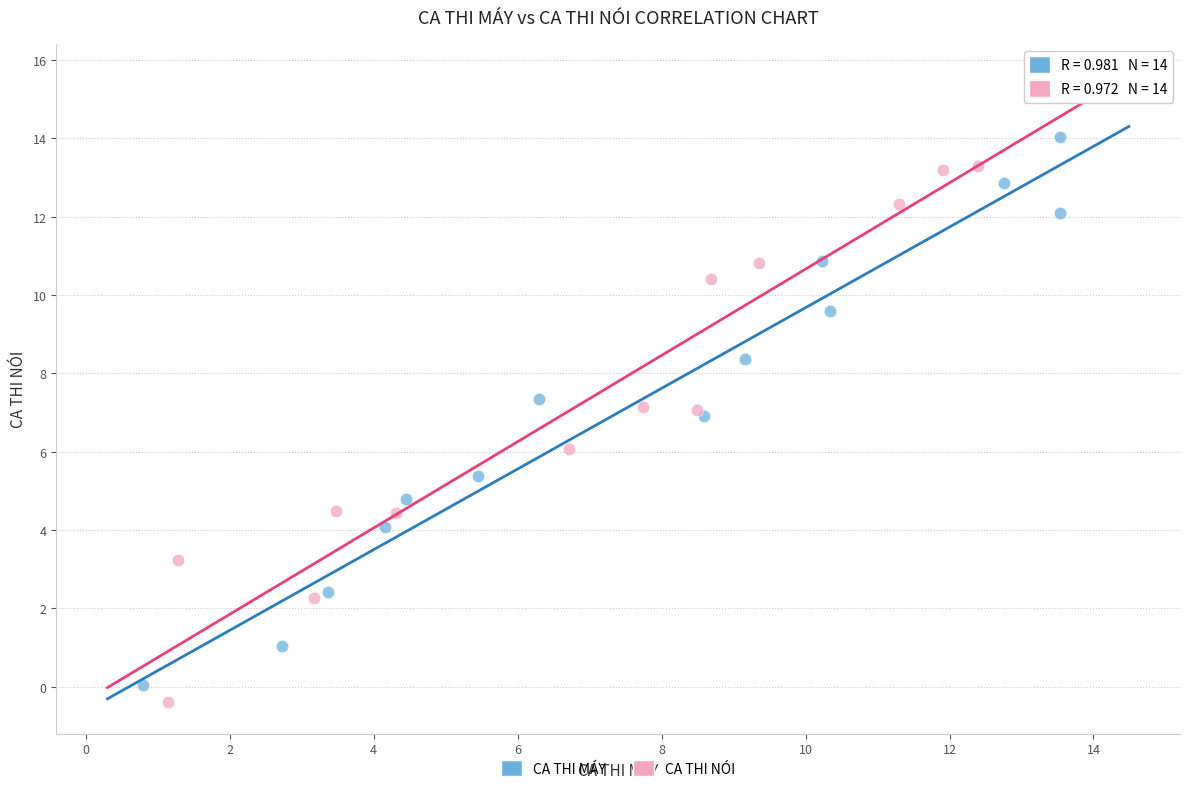

Which series has the widest spread of Y values?

CA THI NÓI